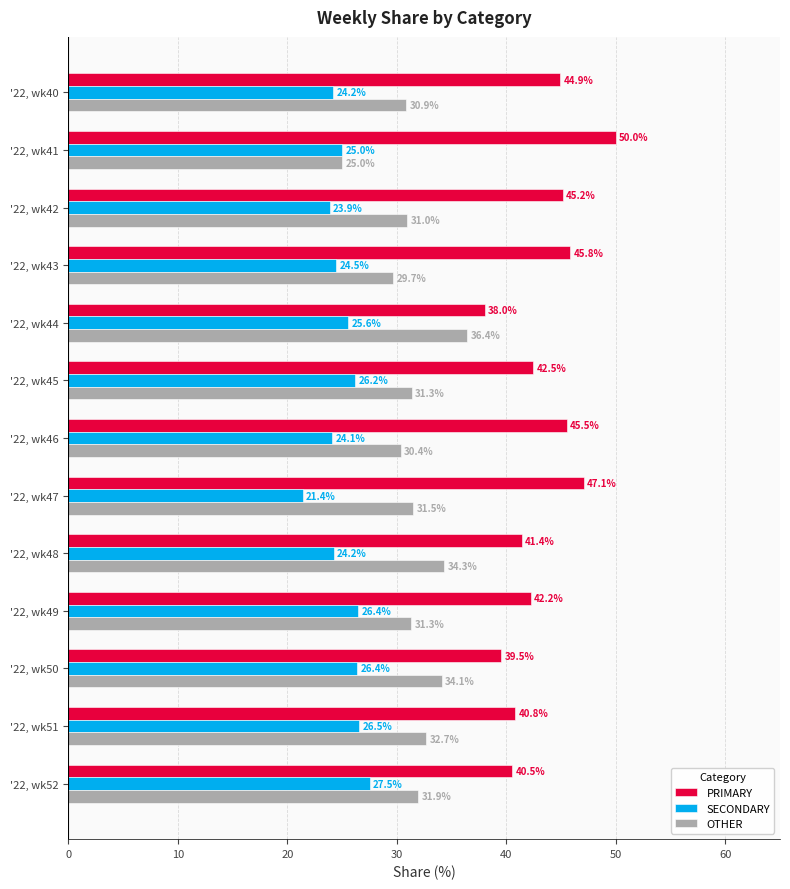

What is the difference between the second highest and minimum values in the PRIMARY series?

9.1